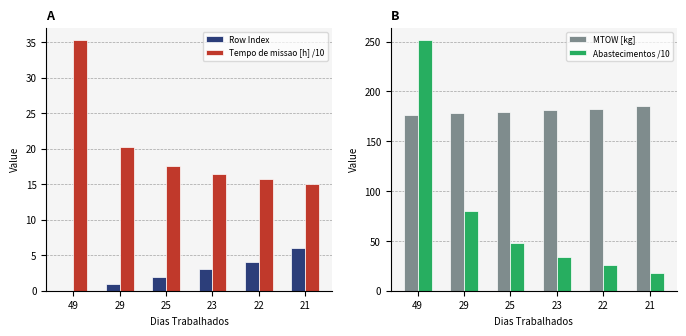

Between 23 and 22, which is larger?

22